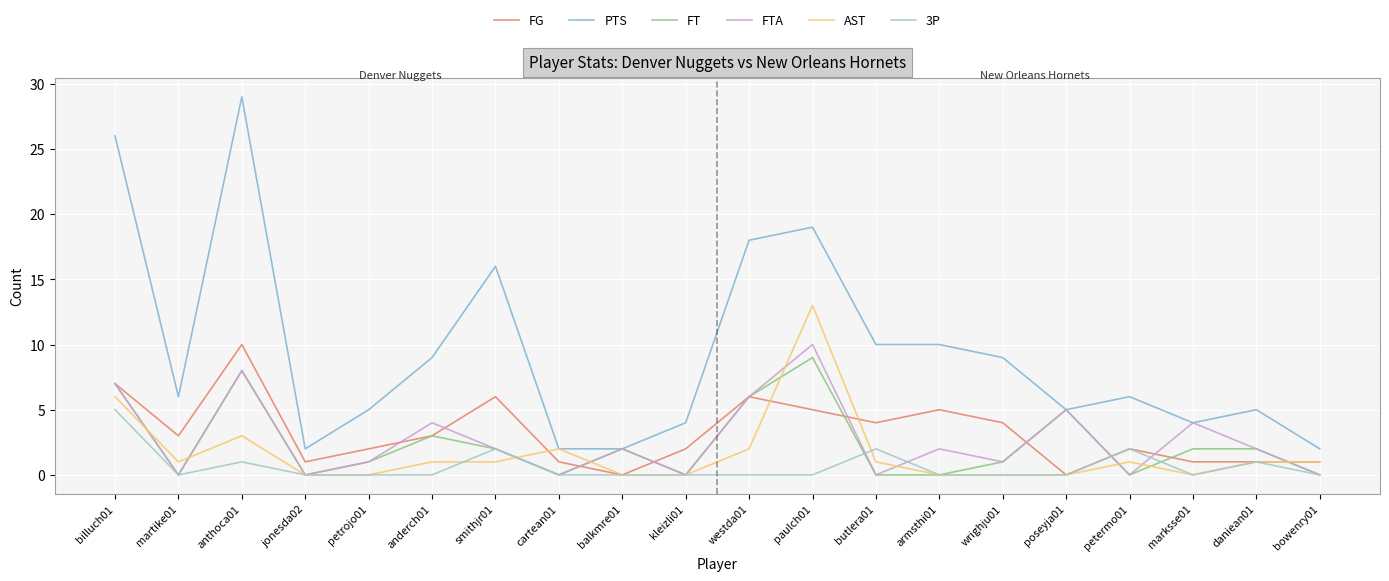

What is the difference between the FT values at billuch01 and westda01?

1